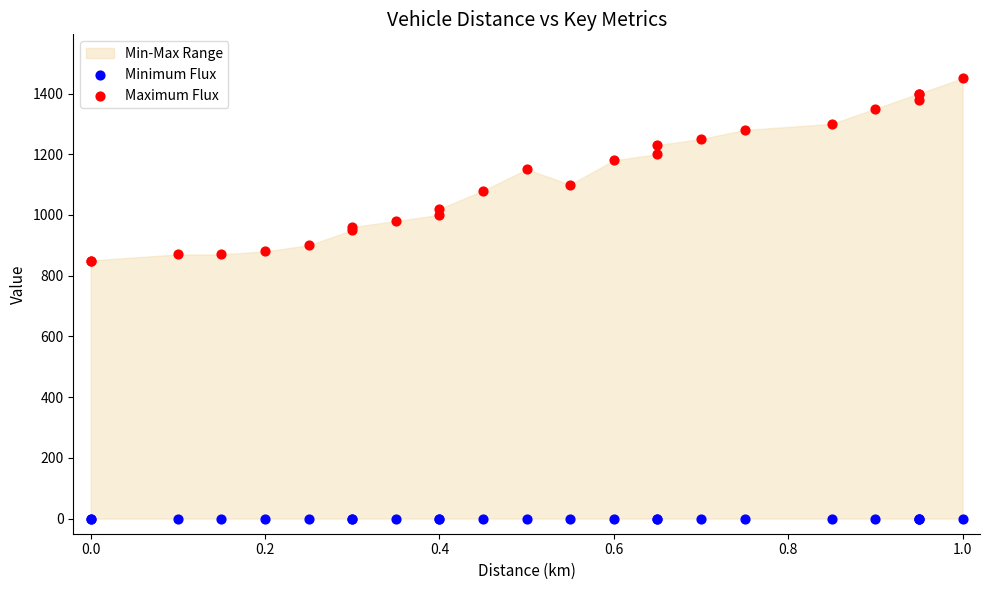

Which series contains the highest Y value?

Maximum Flux